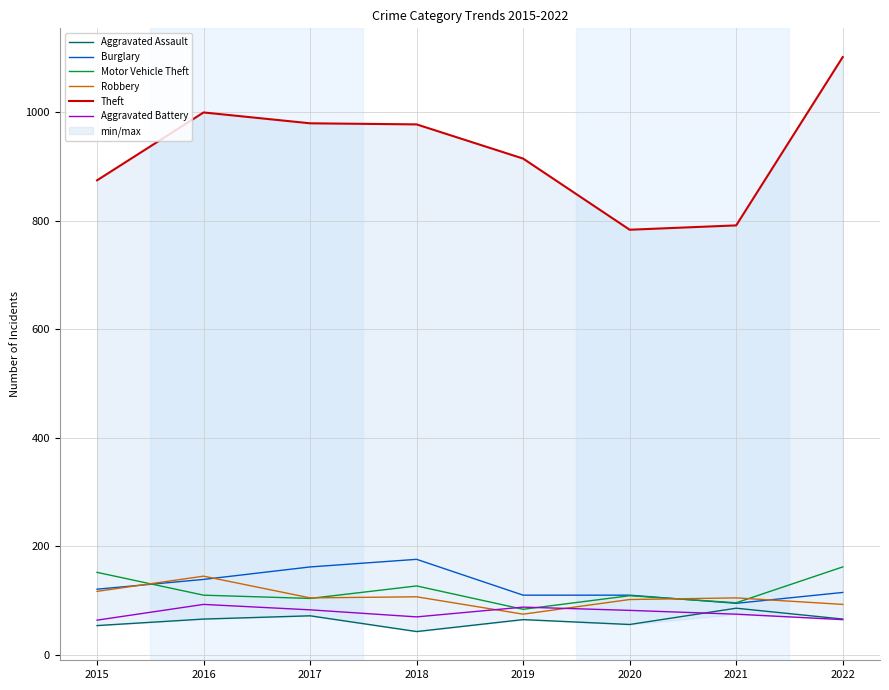

How many categories are shown in the chart?

8